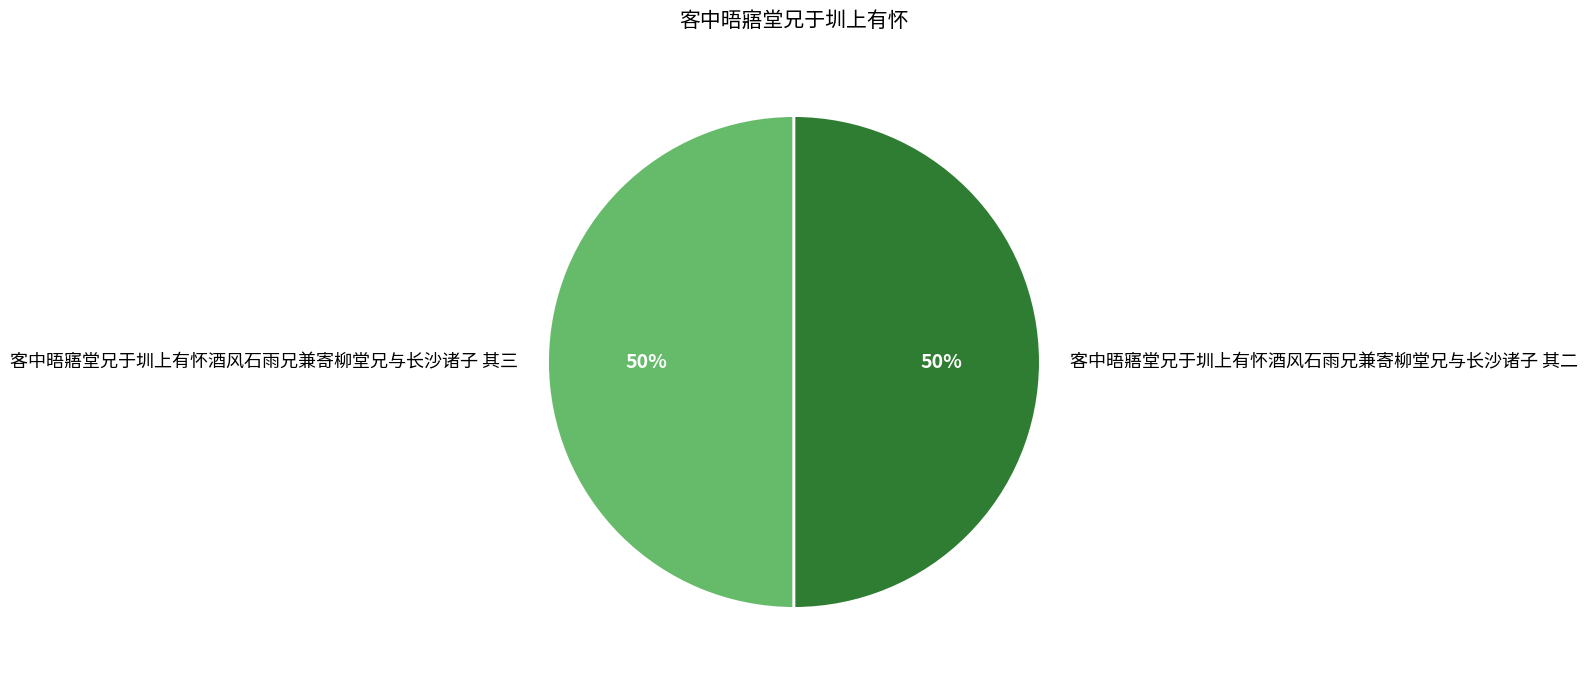

To the nearest percent, what percentage of the pie is 客中晤寤堂兄于圳上有怀酒风石雨兄兼寄柳堂兄与长沙诸子 其二?

50%